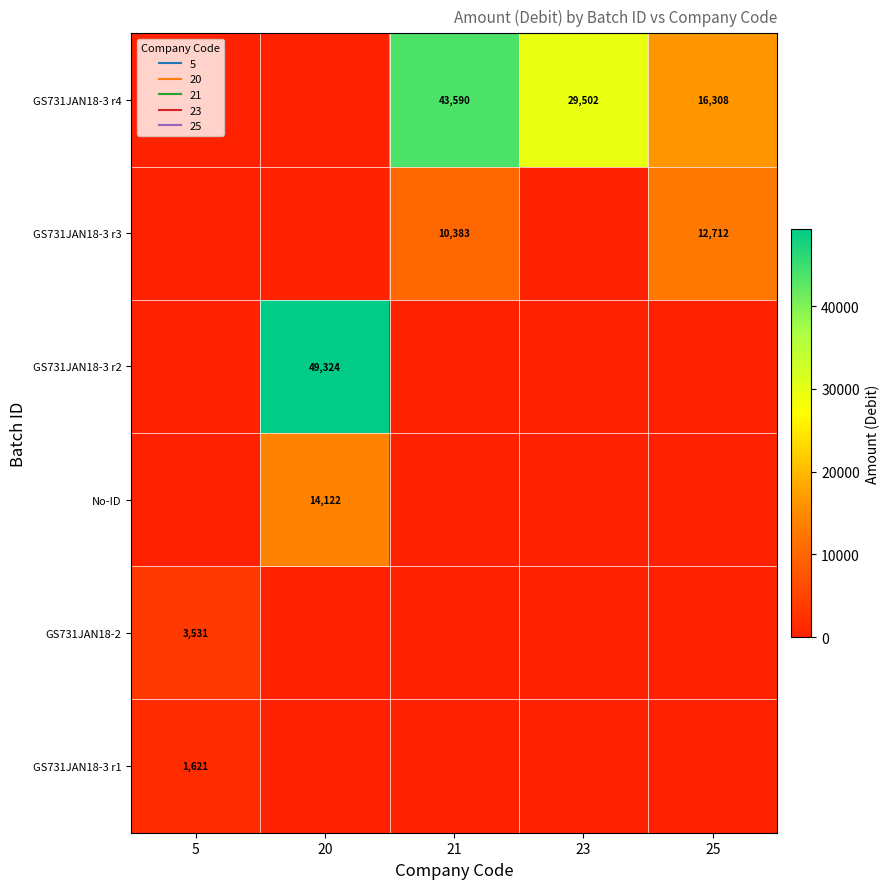

How many values in the No-ID series exceed 0?

1